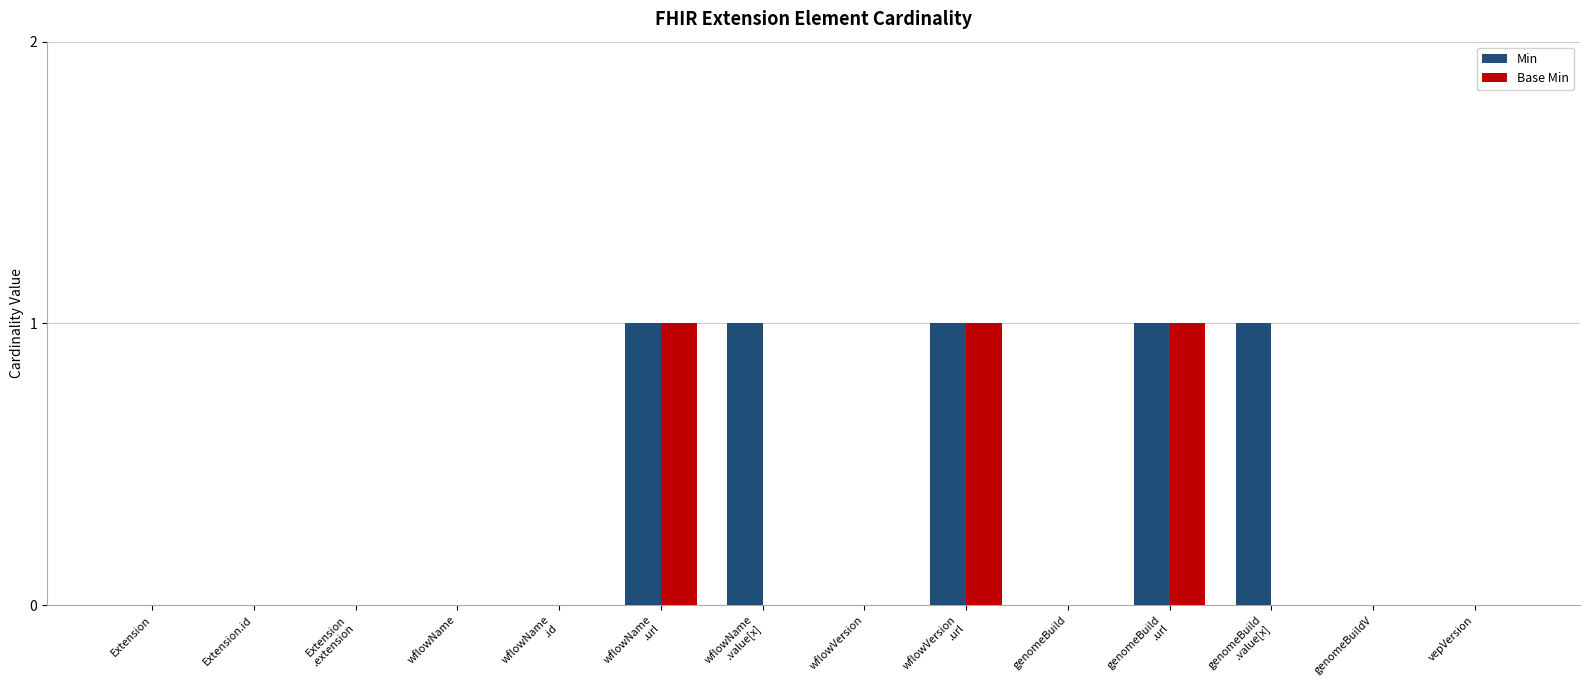

The value of Base Min at wflowVersion is 1. True or false?

False